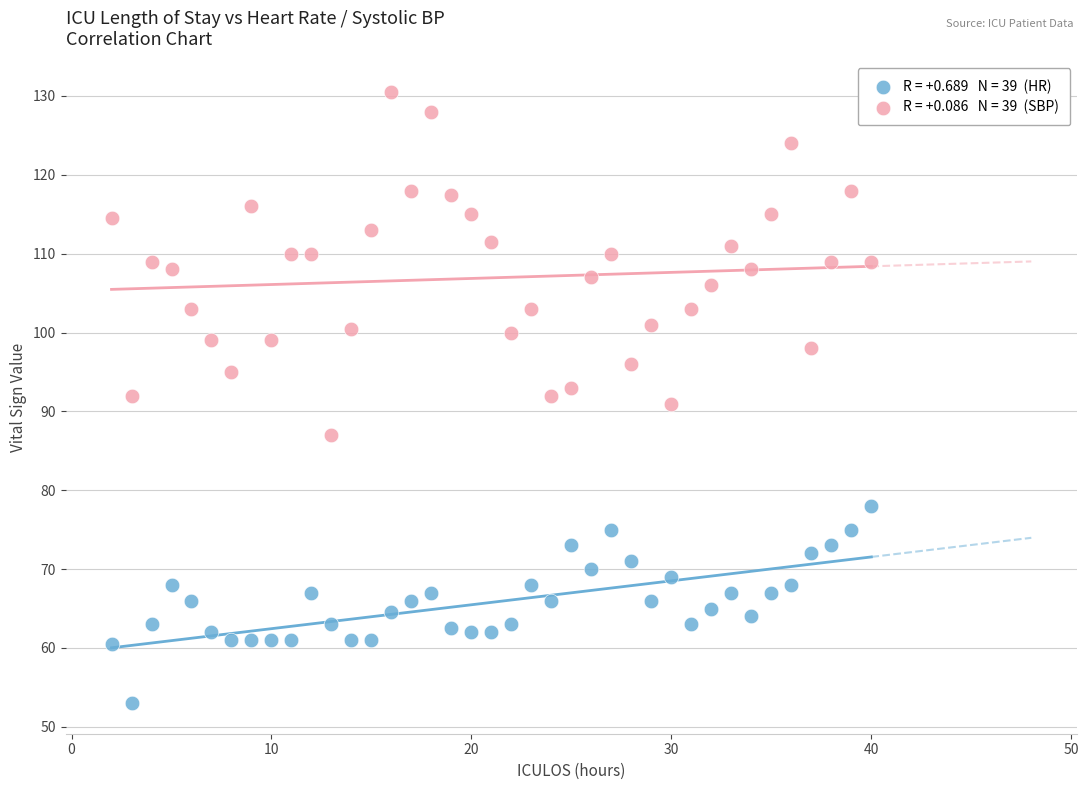

Across all data points, what is the range of X values (max minus min)?

38.0